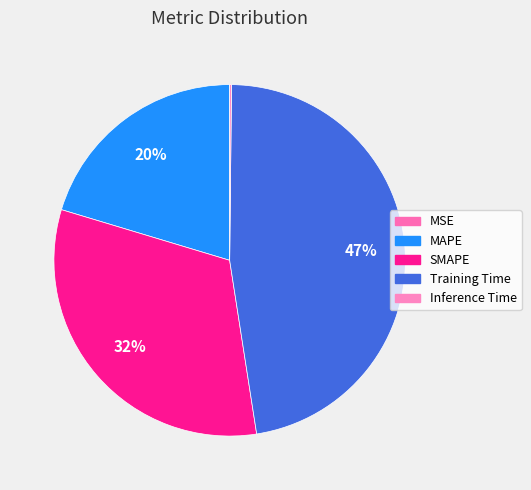

Does MSE represent more than half of the total?

No